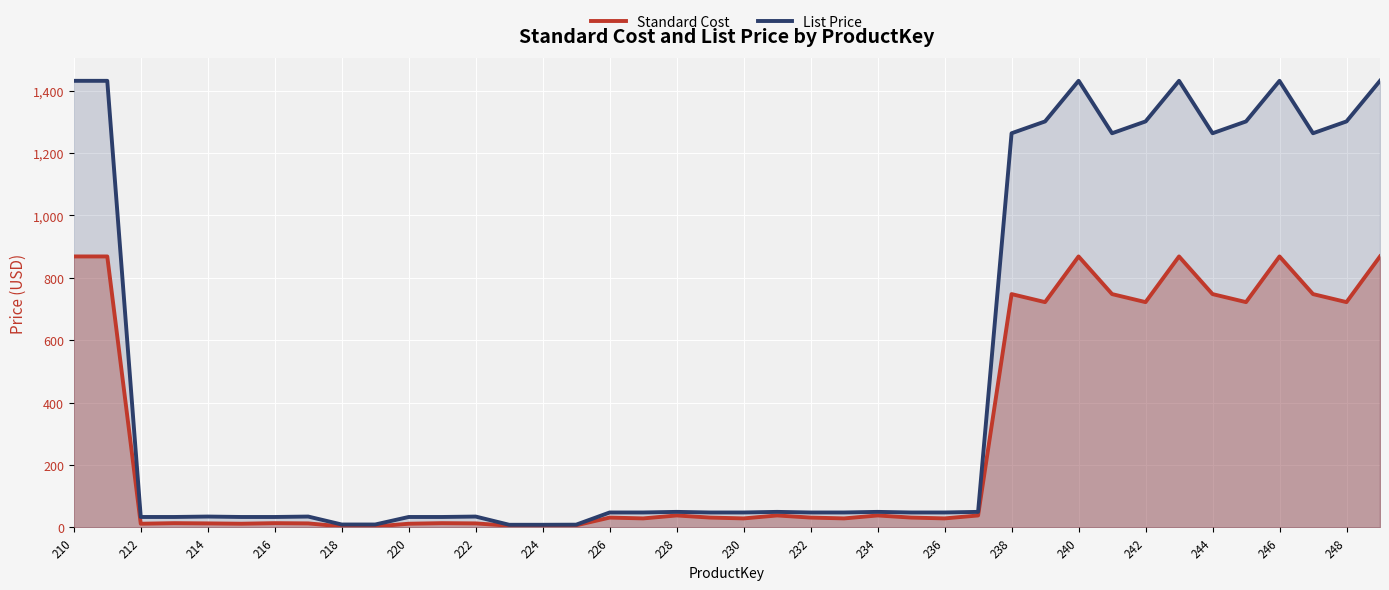

What is the maximum value shown in the chart?

1431.5